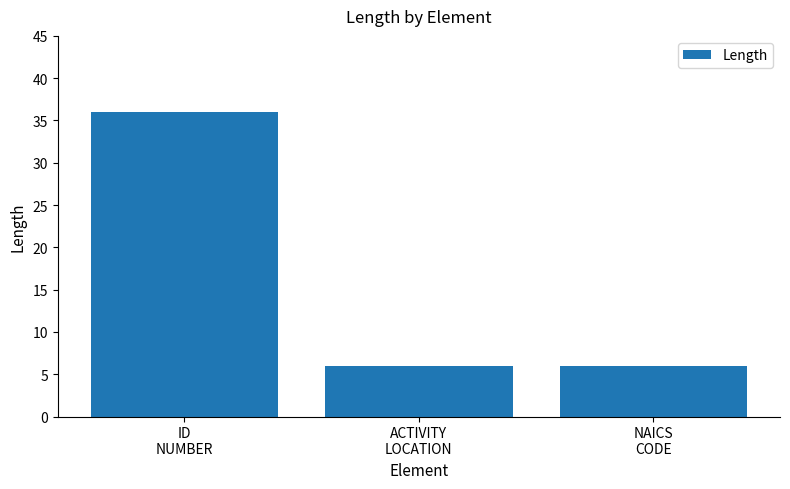

What is the average value?

16